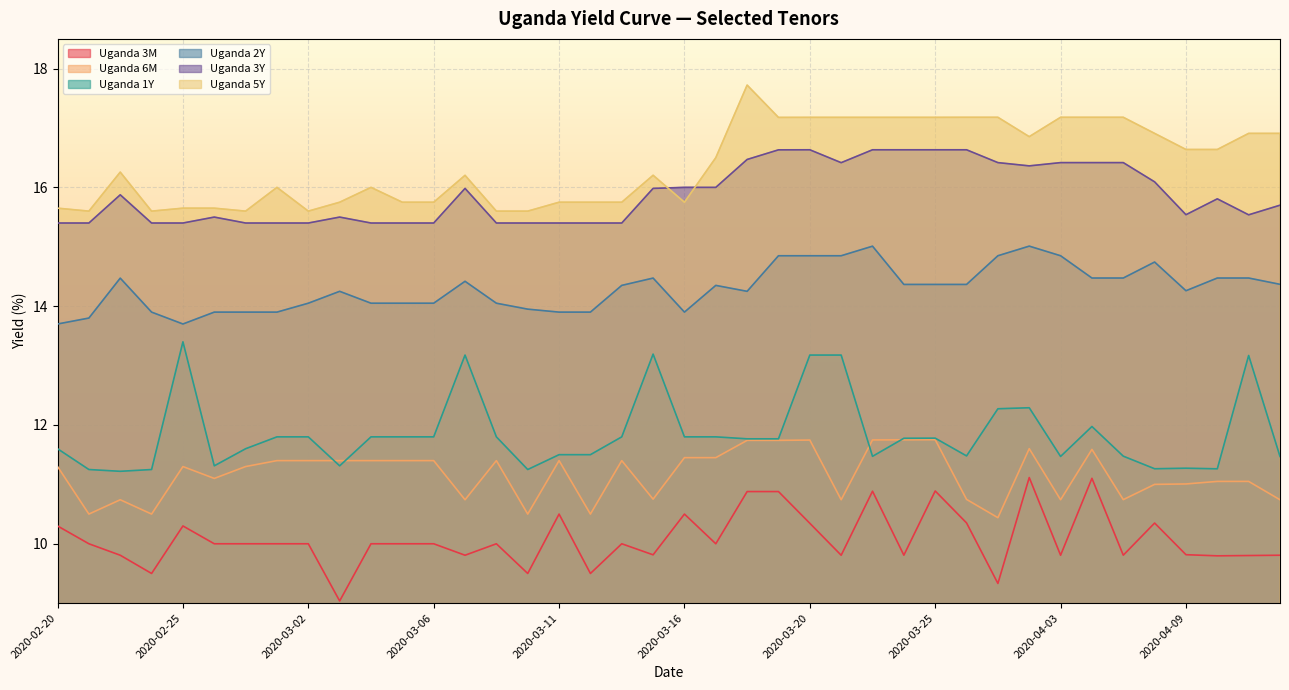

True or false: Uganda 5Y has a value of 17.7 at 2020-03-18.

True